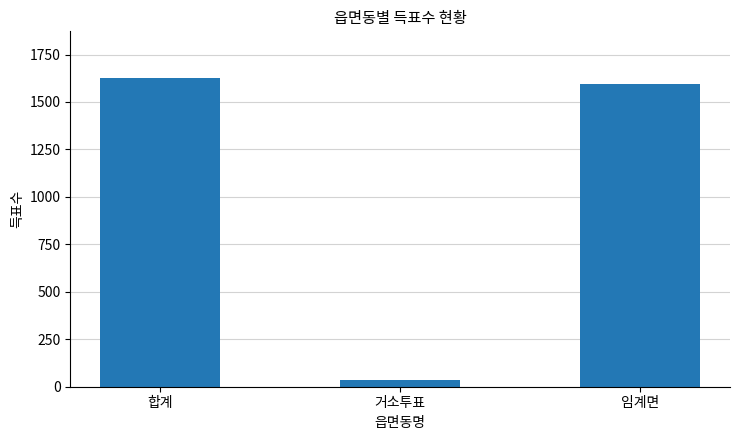

Reading left to right, what are all the values shown in this chart?

1628	35	1593